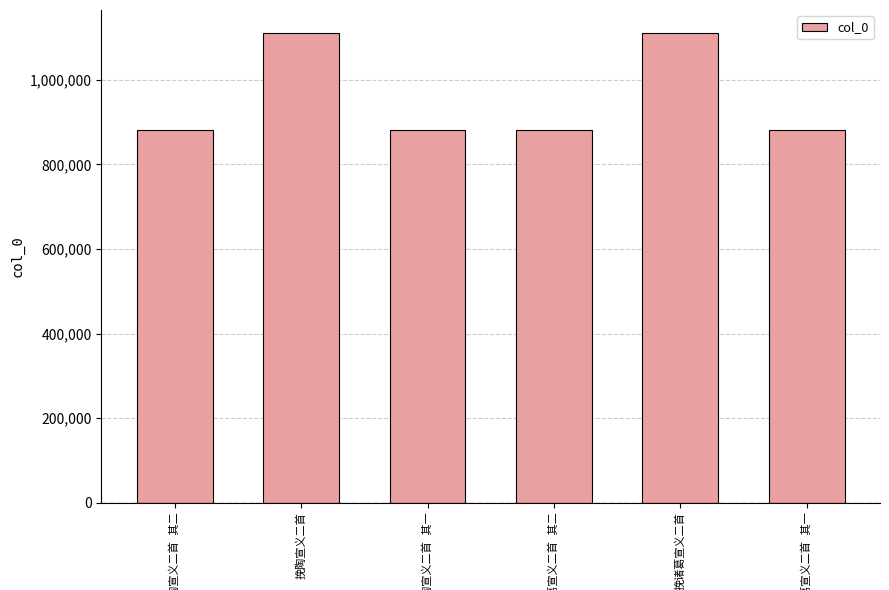

What is the difference between the maximum and minimum values?

229373